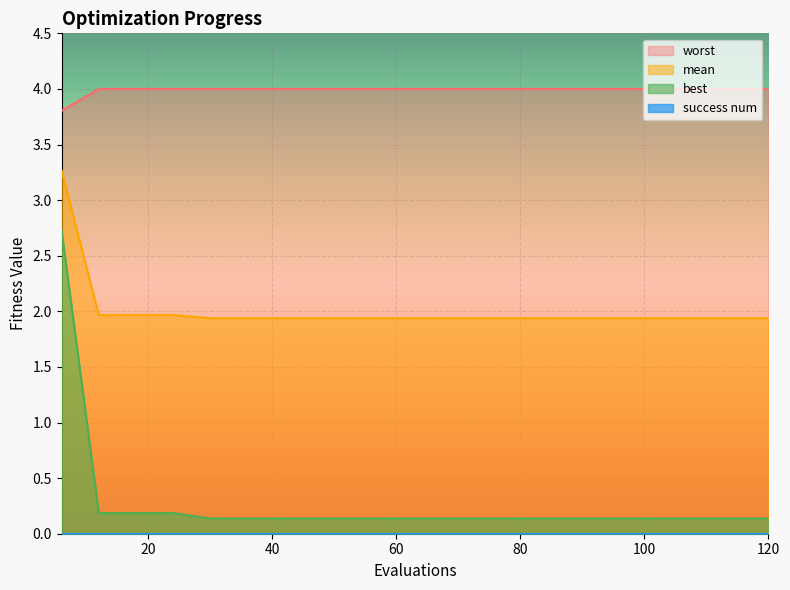

Which series has the largest range (max minus min)?

best